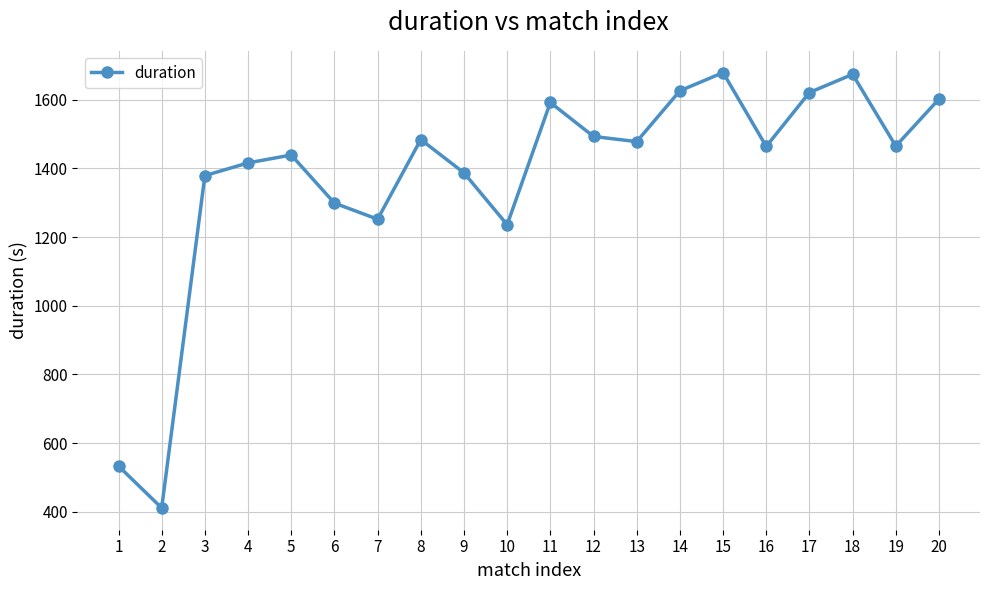

What is the sum of all values?

27530